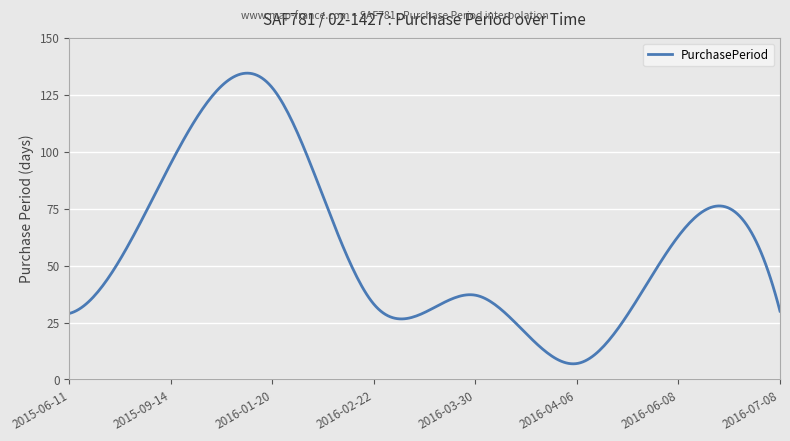

What is the maximum value shown in the chart?

134.5